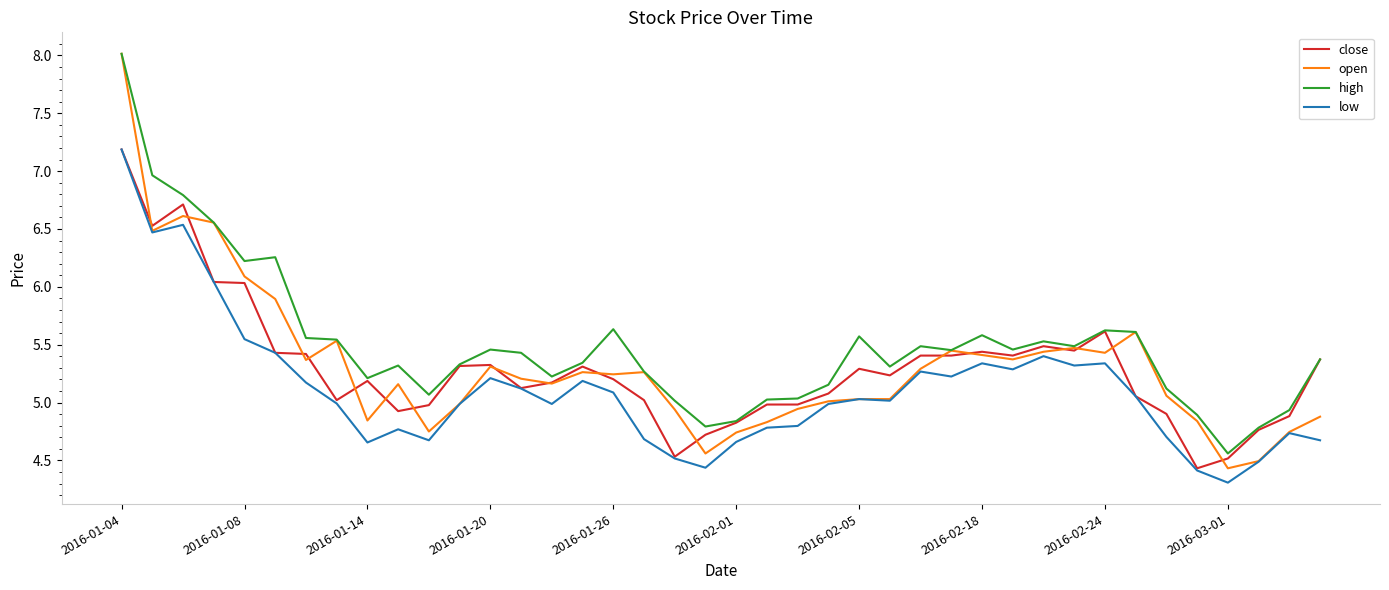

Which series has the largest total across all categories?

high